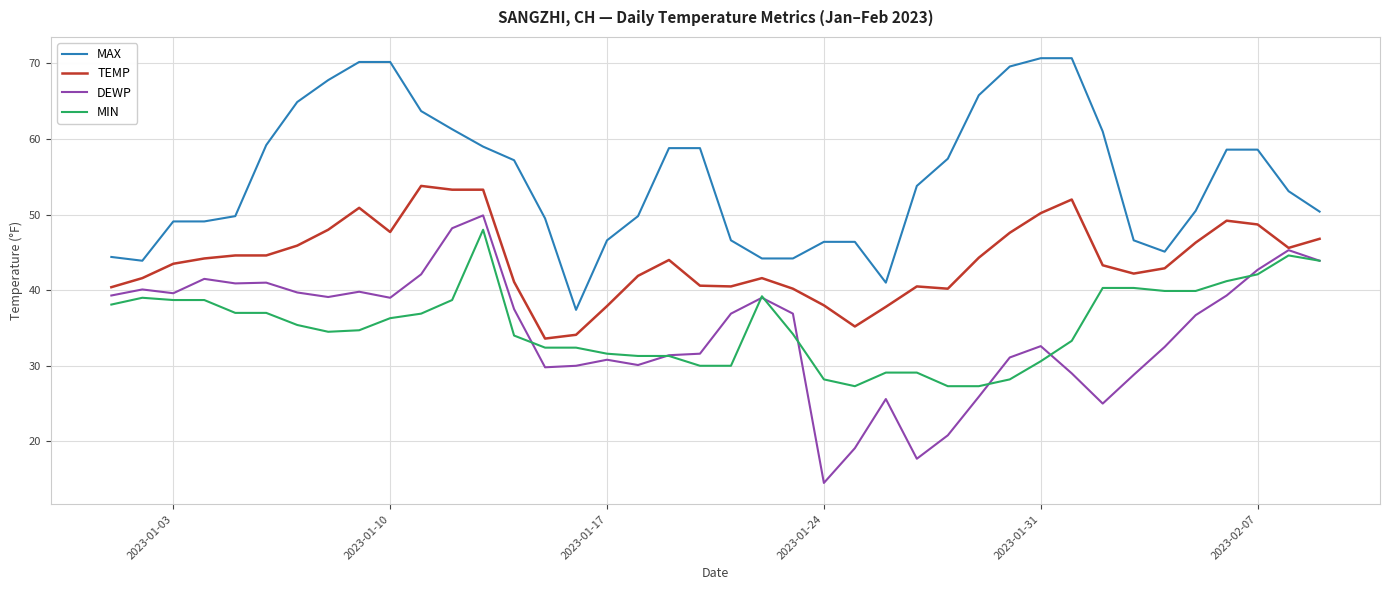

What is the smallest value displayed?

14.5